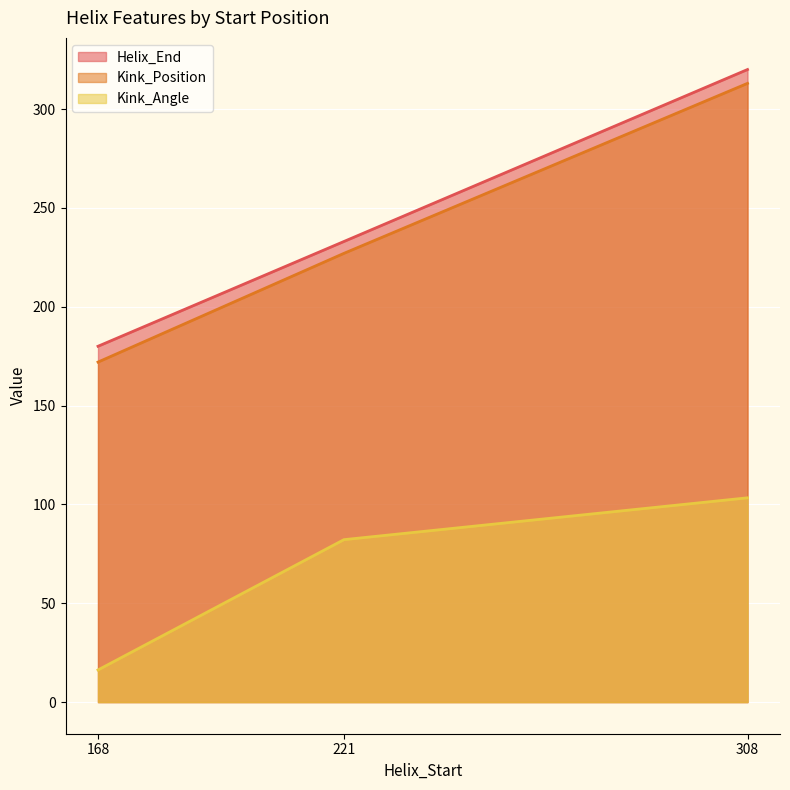

What value does the Kink_Angle series have at 168?

16.3